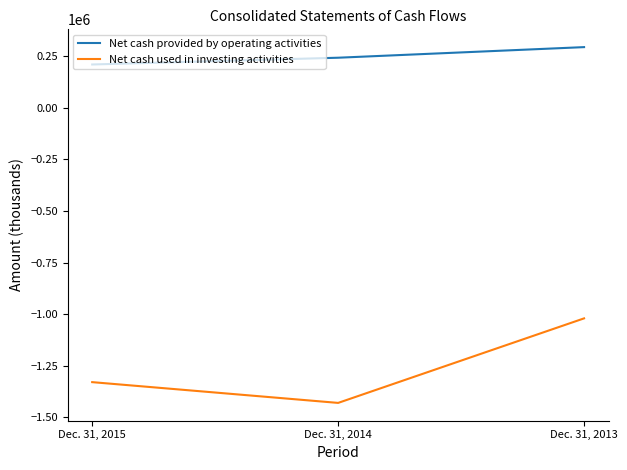

Rank the categories by Net cash used in investing activities value from highest to lowest.

Dec. 31, 2013, Dec. 31, 2015, Dec. 31, 2014